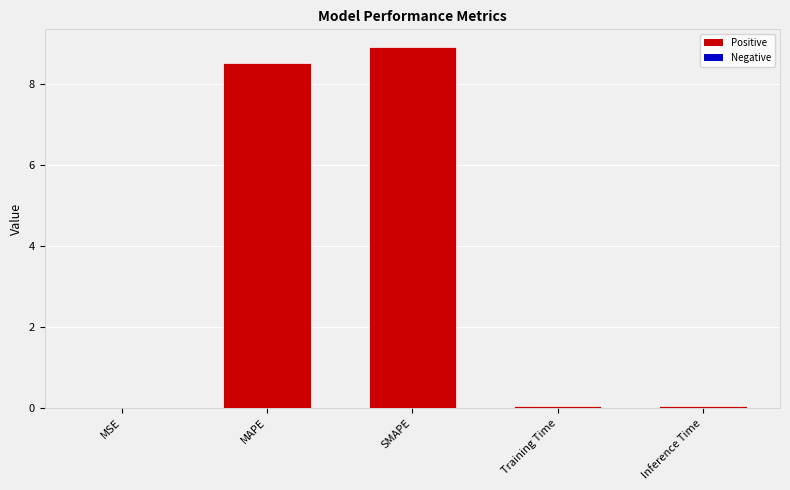

Between MSE and SMAPE, which is larger?

SMAPE